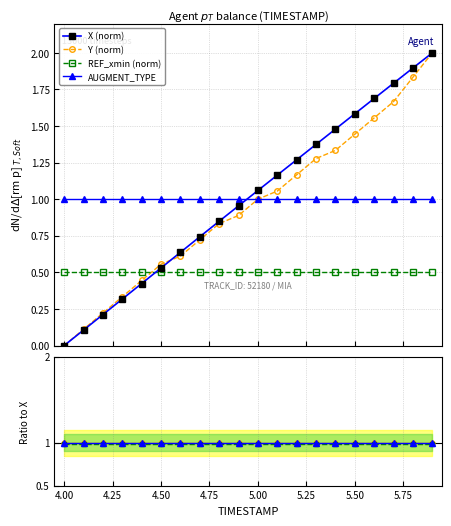

How many times do REF_xmin (norm) and Y (norm) cross each other?

1